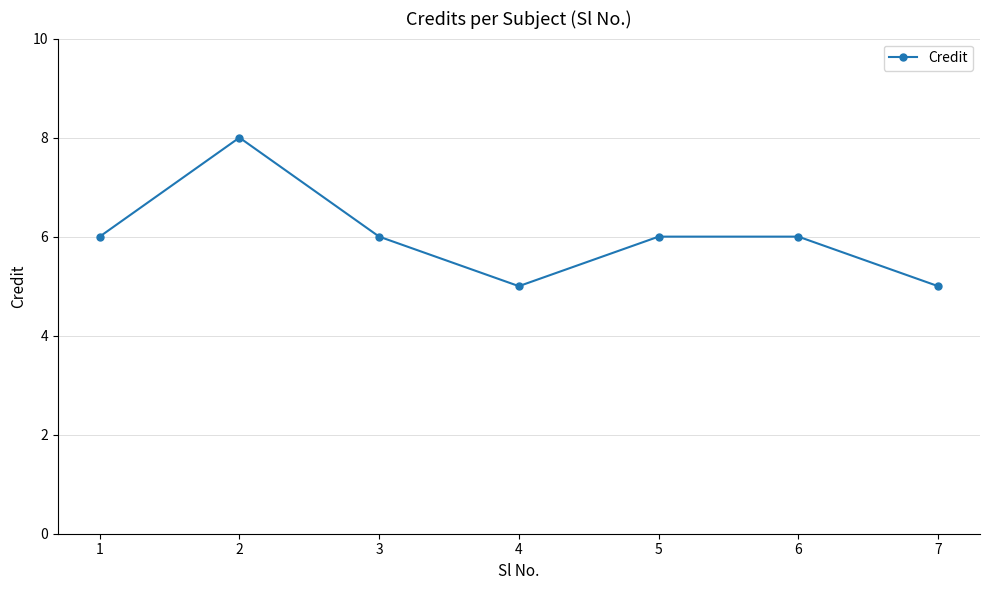

What is the maximum value shown in the chart?

8